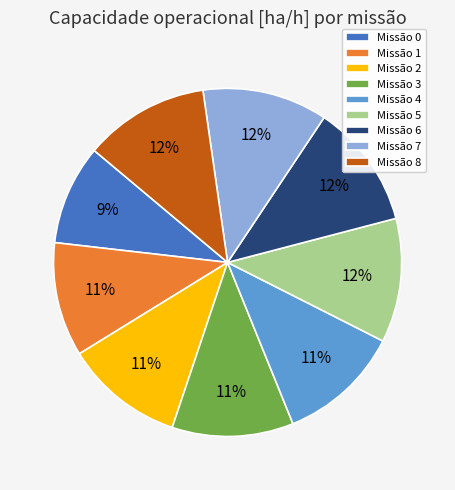

Which has a higher value, Missão 0 or Missão 2?

Missão 2